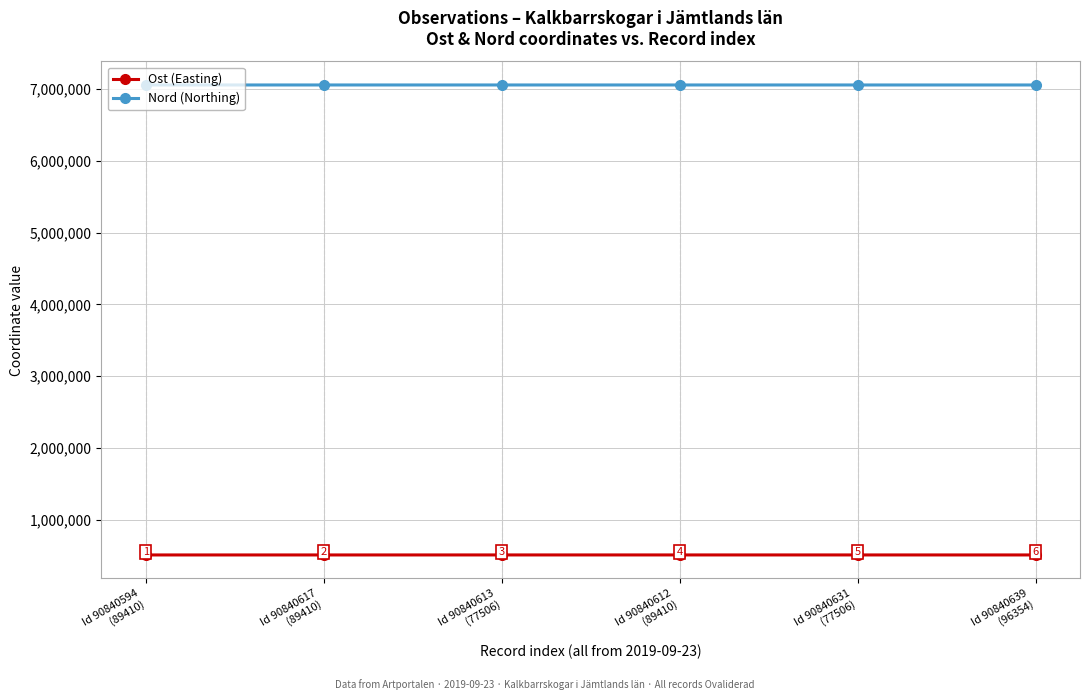

The Ost (Easting) series shows 508257.8 at Id 90840631
(77506). True or false?

True